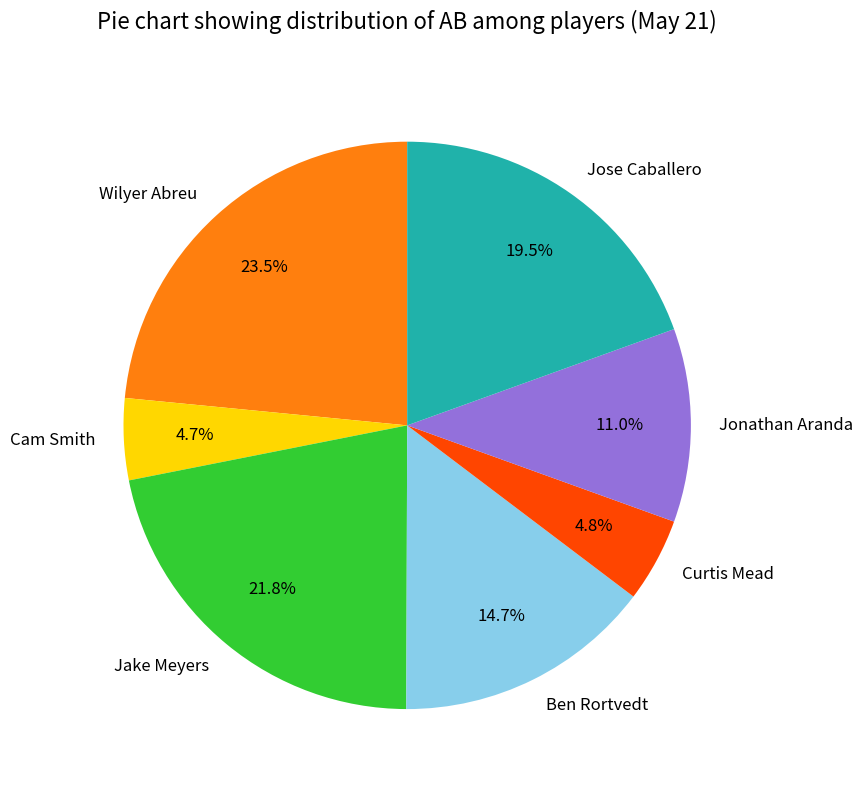

Is Wilyer Abreu the majority of the pie?

No